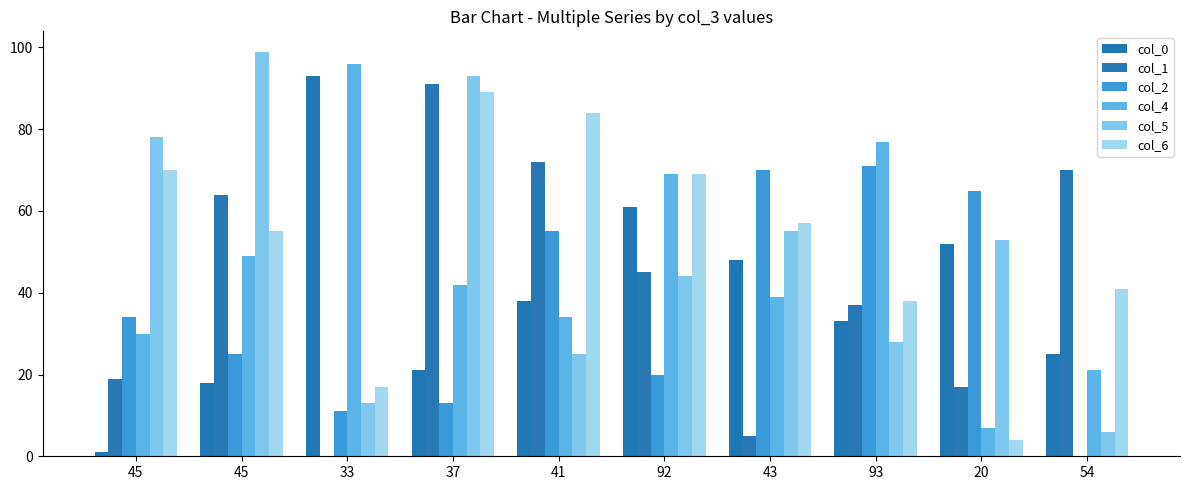

At which label is col_5 closest to 52?

20